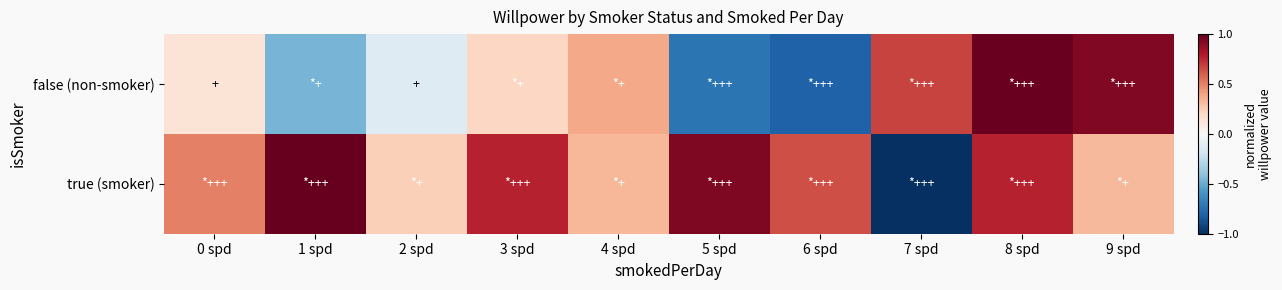

Which series has the largest total across all categories?

true (smoker)